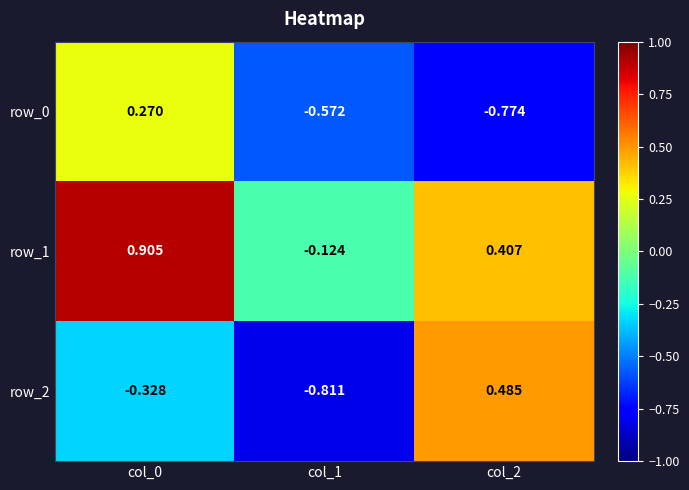

Is the value of row_1 at col_1 greater than the value of row_0 at col_0?

No